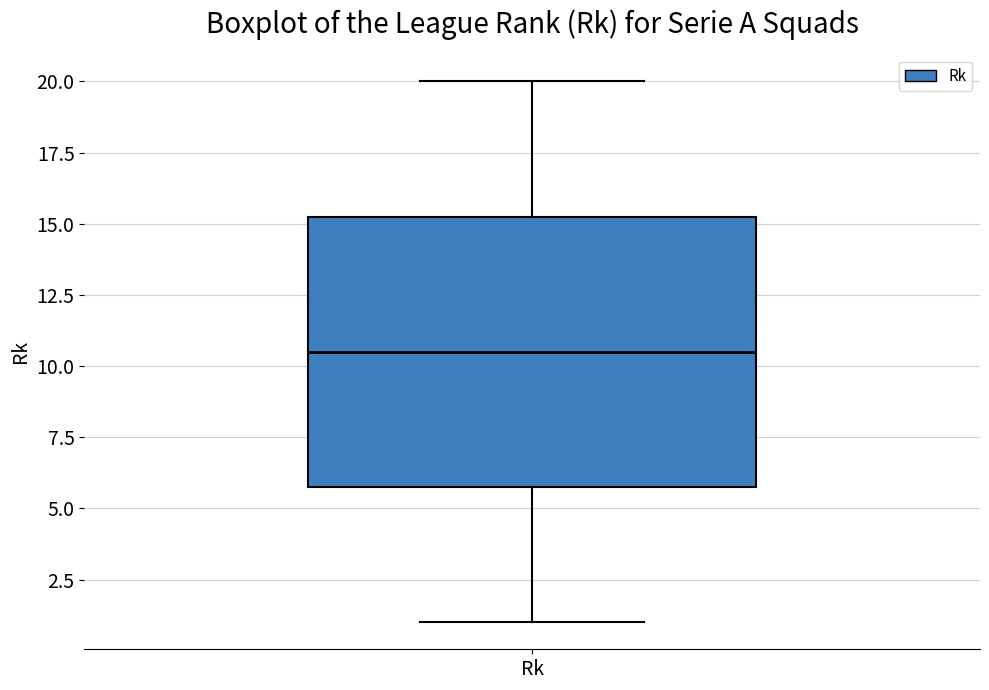

Read this box plot against the y-axis: the position of the median line, the range covered by the box, and the ends of both whiskers. The values are not printed on the chart, so give them approximately, as read against the axis.

median 10.5, box 6.0 to 15.5, whiskers 1.0 to 20.0